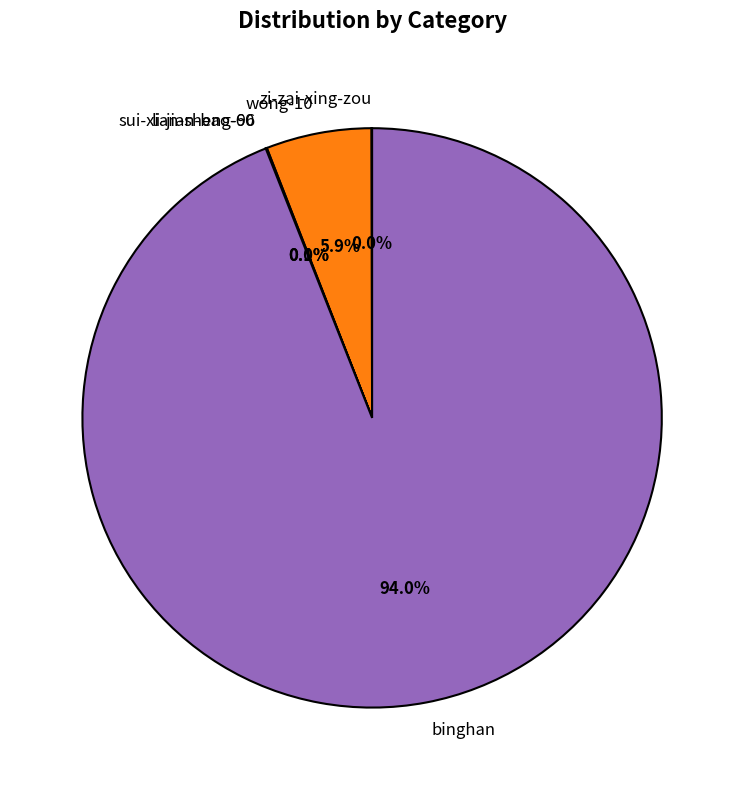

Between wong-10 and binghan, which is larger?

binghan